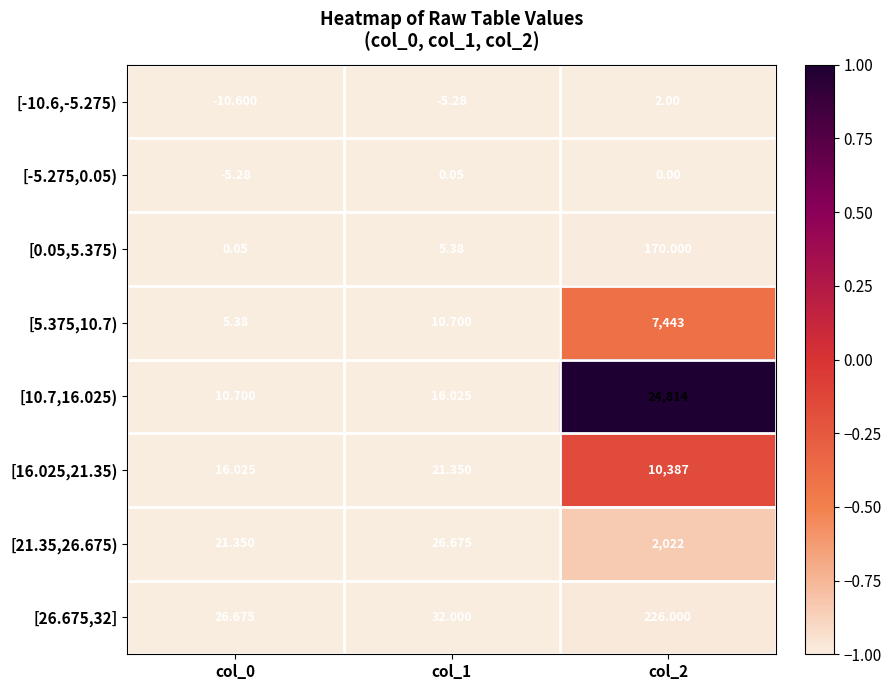

Is the value of [10.7,16.025) at col_0 greater than the value of [0.05,5.375) at col_0?

Yes